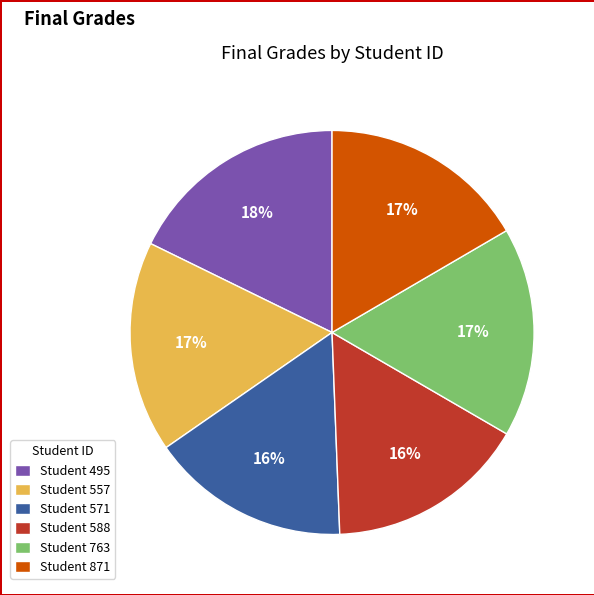

What percentage is the Student 763 slice, to the nearest percent?

17%